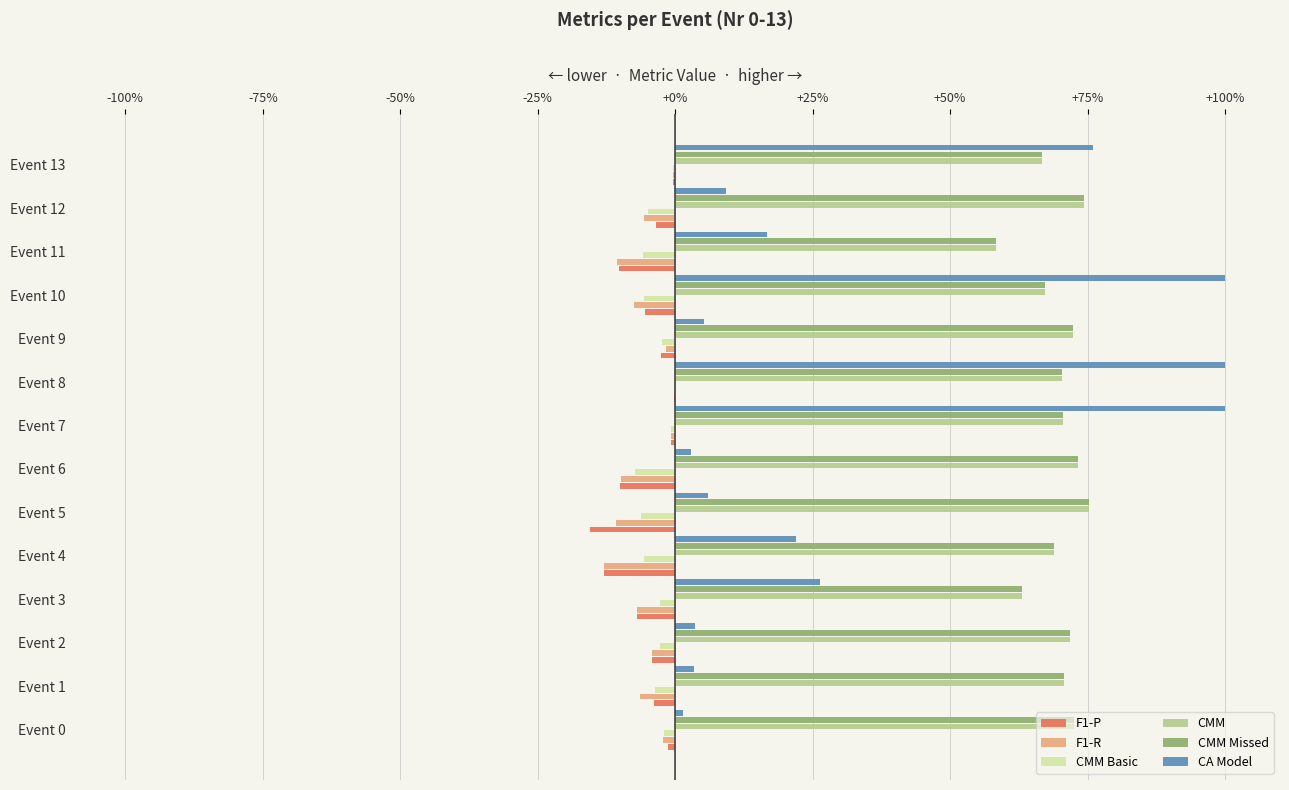

At how many categories does at least one series exceed 0?

14